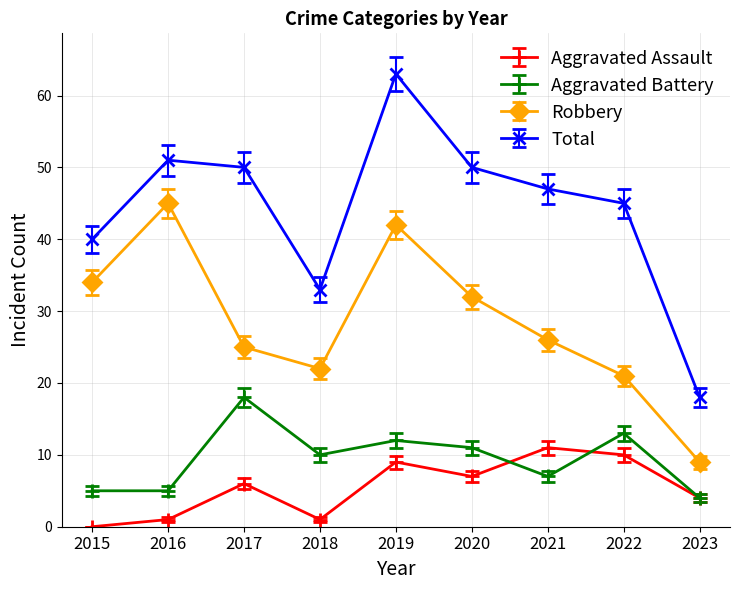

Which series has the widest spread of values?

Total